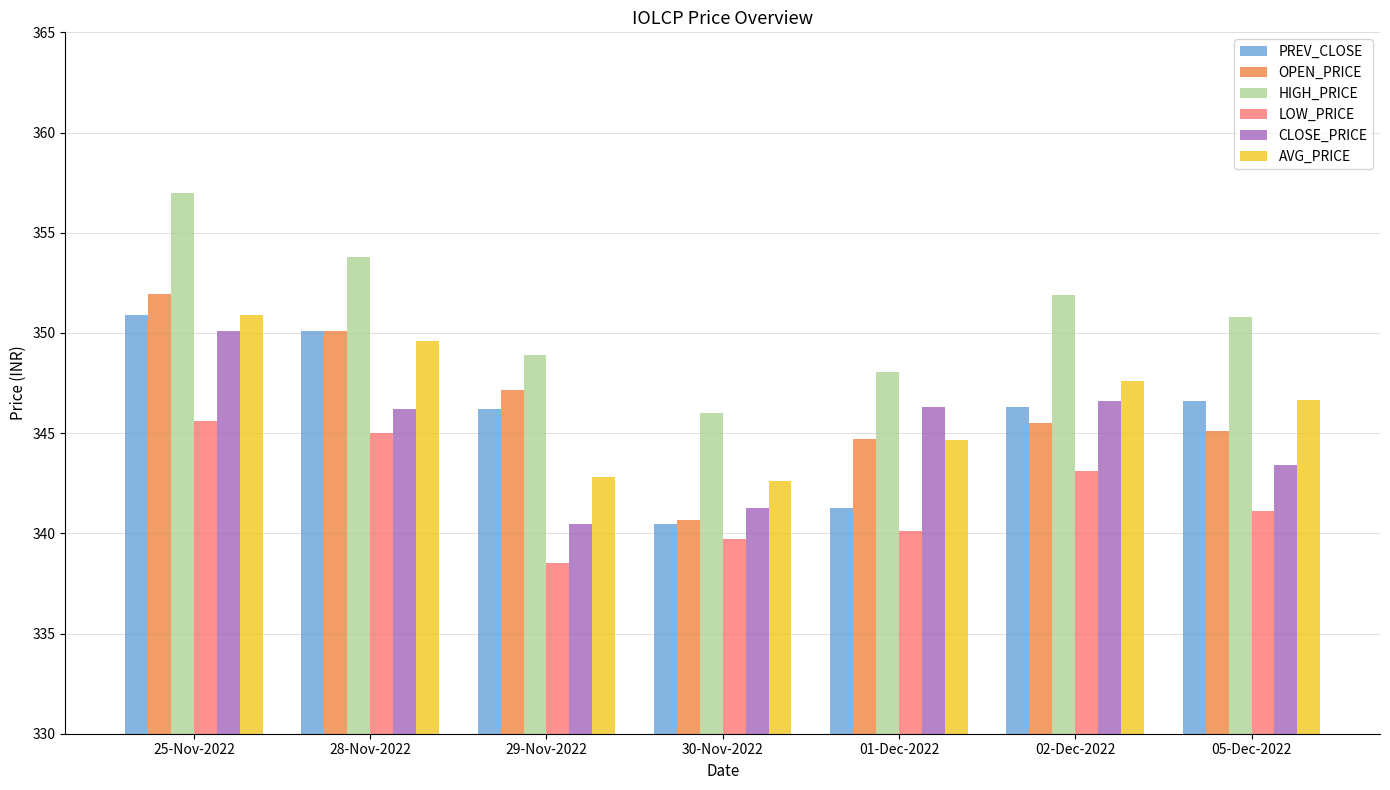

What is the sum of the OPEN_PRICE values at 29-Nov-2022 and 25-Nov-2022?

699.1